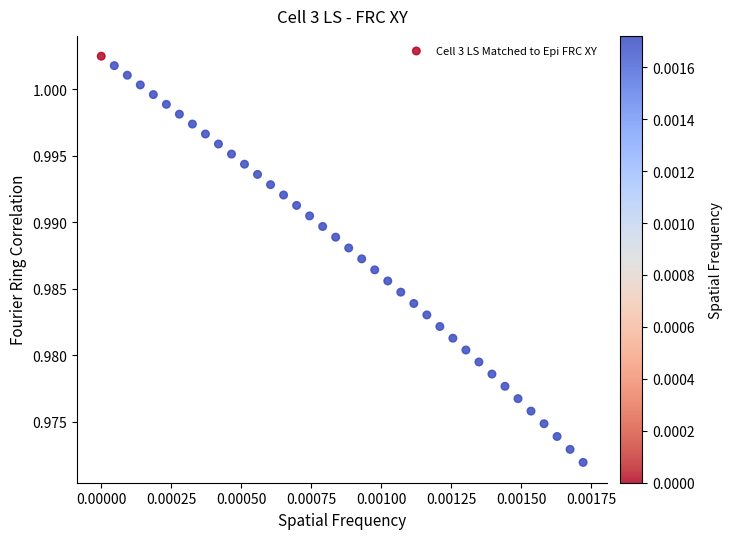

How many data points are displayed?

38